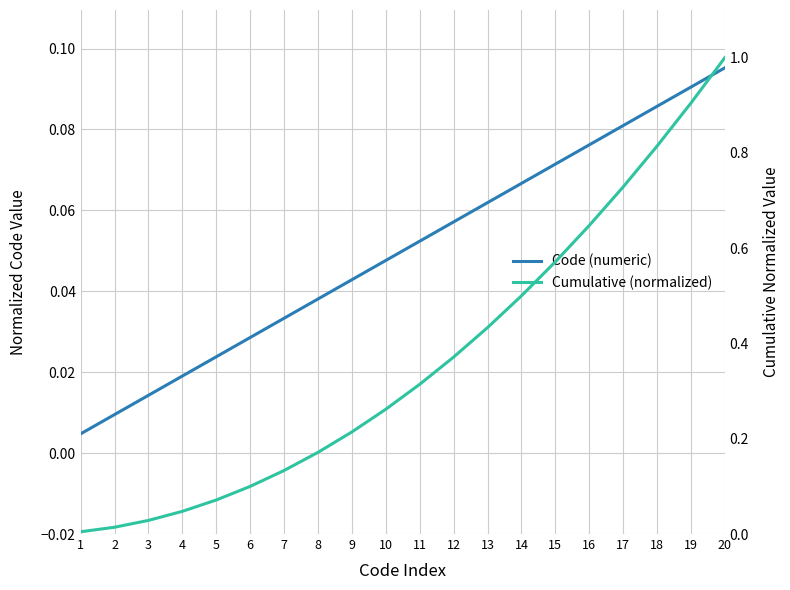

Which category has the highest value across all series?

20